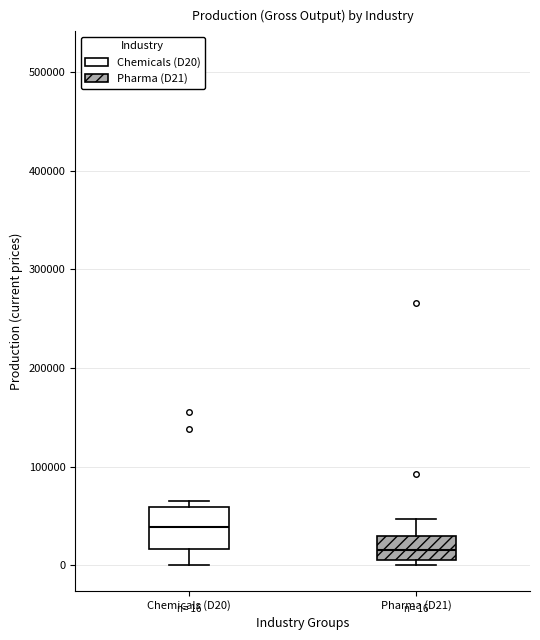

Which box's median line is the highest?

Chemicals (D20)